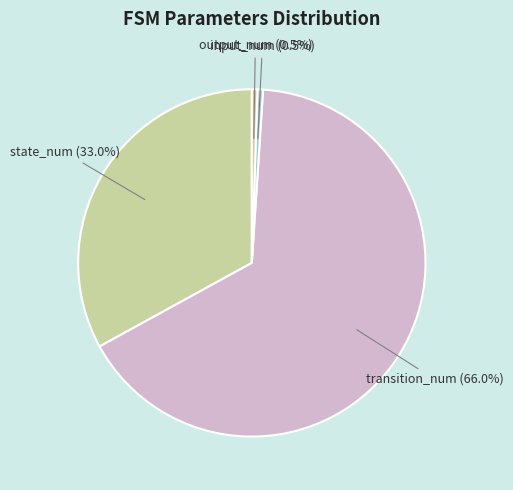

True or false: input_num accounts for 12% of the total.

False